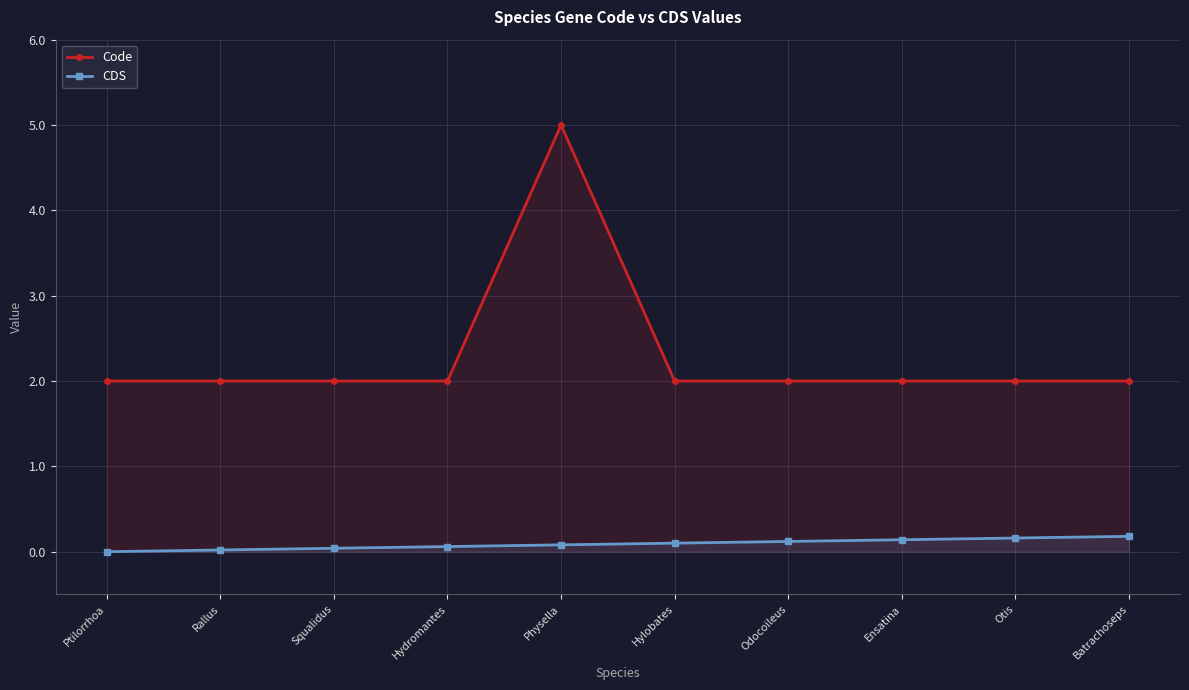

True or false: Code has a value of 2.0 at Squalidus.

True